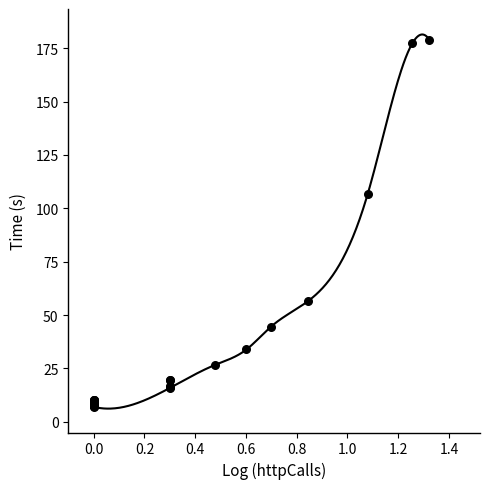

What Y value in the scatter plot is closest to 93?

106.5